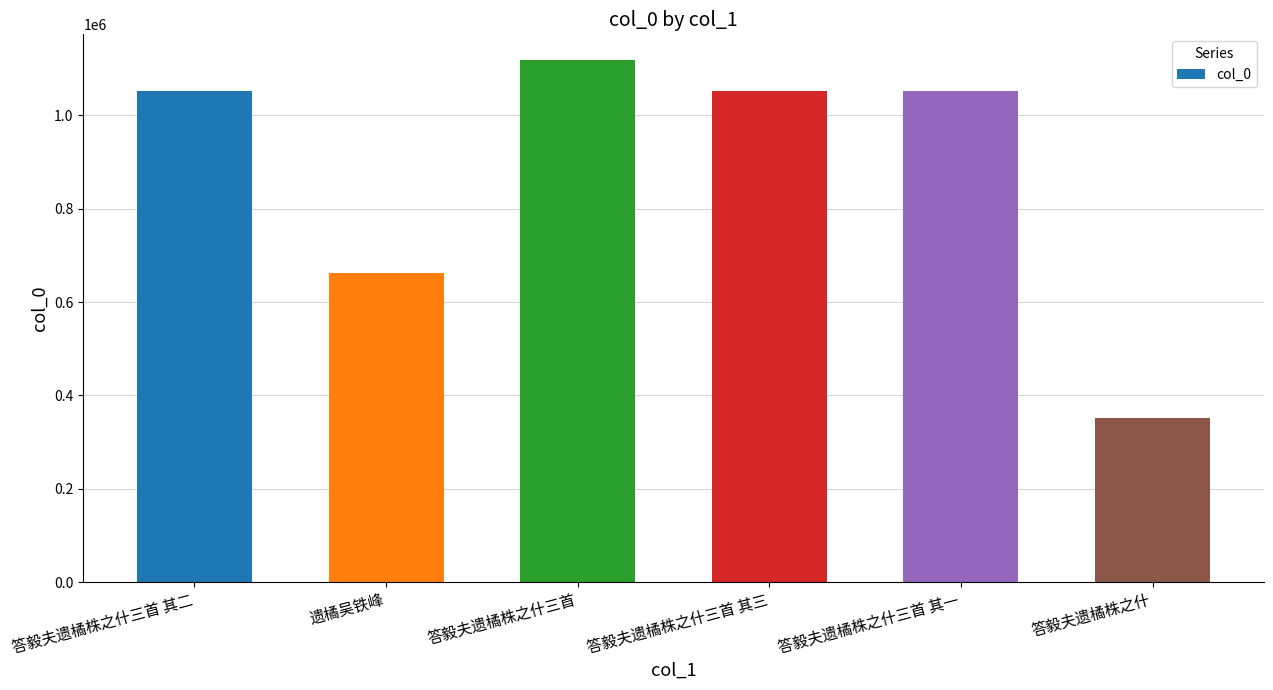

What is the value of the 3rd bar from the left?

1117619